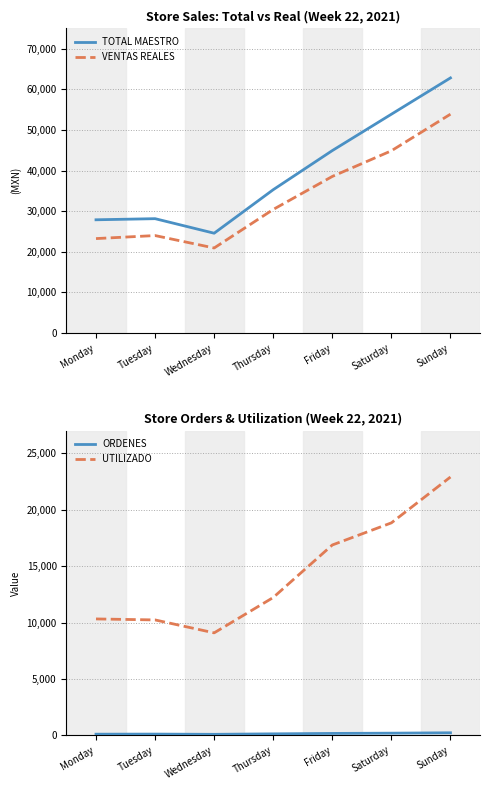

Which series has the widest spread of values?

TOTAL MAESTRO